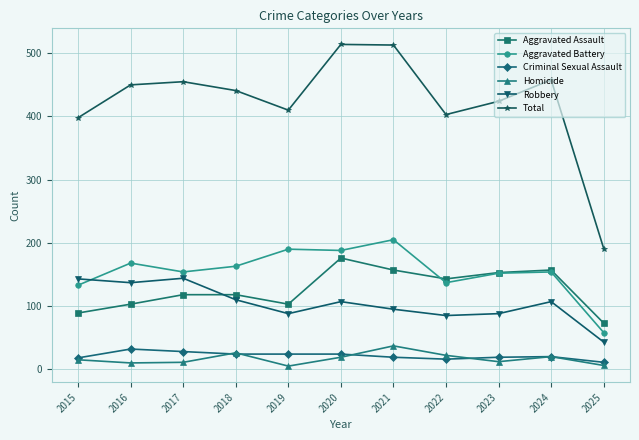

What is the value of the Aggravated Assault point at the 8th from the left?

143